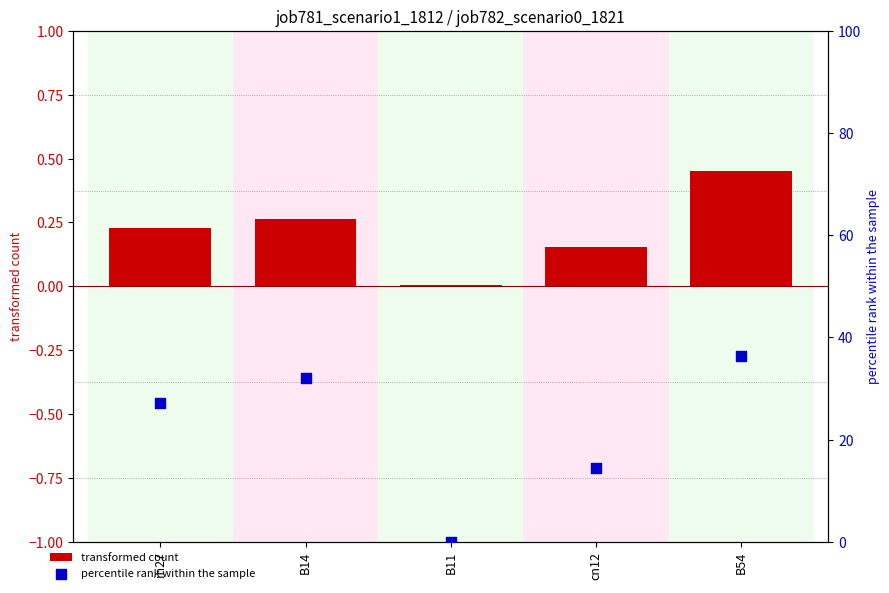

What are all the series names shown in the legend?

transformed count, percentile rank within the sample